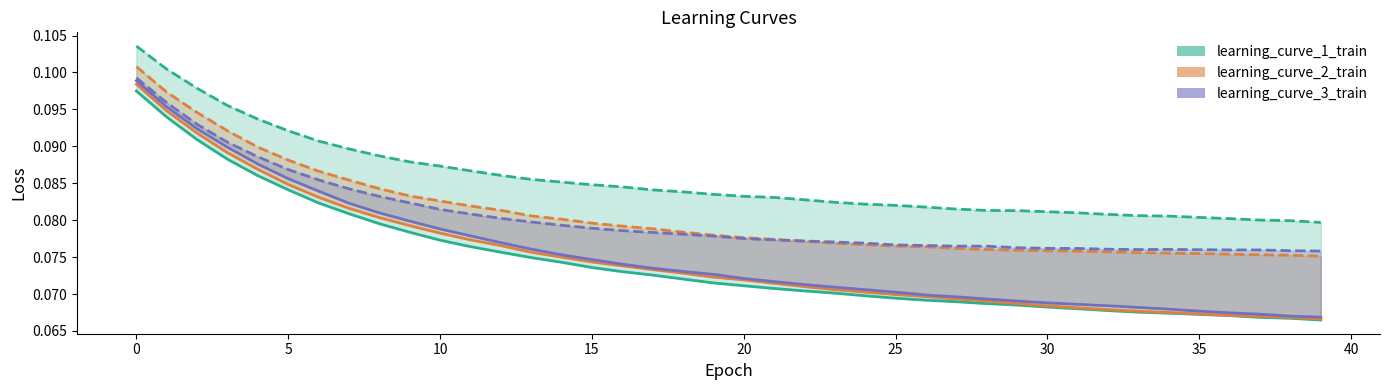

Reading right to left, list all the values displayed in this chart.

learning_curve_1_train: 39=0.1	38=0.1	37=0.1	36=0.1	35=0.1	34=0.1	33=0.1	32=0.1	31=0.1	30=0.1	29=0.1	28=0.1	27=0.1	26=0.1	25=0.1	24=0.1	23=0.1	22=0.1	21=0.1	20=0.1	19=0.1	18=0.1	17=0.1	16=0.1	15=0.1	14=0.1	13=0.1	12=0.1	11=0.1	10=0.1	9=0.1	8=0.1	7=0.1	6=0.1	5=0.1	4=0.1	3=0.1	2=0.1	1=0.1	0=0.1
learning_curve_1_eval: 39=0.1	38=0.1	37=0.1	36=0.1	35=0.1	34=0.1	33=0.1	32=0.1	31=0.1	30=0.1	29=0.1	28=0.1	27=0.1	26=0.1	25=0.1	24=0.1	23=0.1	22=0.1	21=0.1	20=0.1	19=0.1	18=0.1	17=0.1	16=0.1	15=0.1	14=0.1	13=0.1	12=0.1	11=0.1	10=0.1	9=0.1	8=0.1	7=0.1	6=0.1	5=0.1	4=0.1	3=0.1	2=0.1	1=0.1	0=0.1
learning_curve_2_train: 39=0.1	38=0.1	37=0.1	36=0.1	35=0.1	34=0.1	33=0.1	32=0.1	31=0.1	30=0.1	29=0.1	28=0.1	27=0.1	26=0.1	25=0.1	24=0.1	23=0.1	22=0.1	21=0.1	20=0.1	19=0.1	18=0.1	17=0.1	16=0.1	15=0.1	14=0.1	13=0.1	12=0.1	11=0.1	10=0.1	9=0.1	8=0.1	7=0.1	6=0.1	5=0.1	4=0.1	3=0.1	2=0.1	1=0.1	0=0.1
learning_curve_2_eval: 39=0.1	38=0.1	37=0.1	36=0.1	35=0.1	34=0.1	33=0.1	32=0.1	31=0.1	30=0.1	29=0.1	28=0.1	27=0.1	26=0.1	25=0.1	24=0.1	23=0.1	22=0.1	21=0.1	20=0.1	19=0.1	18=0.1	17=0.1	16=0.1	15=0.1	14=0.1	13=0.1	12=0.1	11=0.1	10=0.1	9=0.1	8=0.1	7=0.1	6=0.1	5=0.1	4=0.1	3=0.1	2=0.1	1=0.1	0=0.1
learning_curve_3_train: 39=0.1	38=0.1	37=0.1	36=0.1	35=0.1	34=0.1	33=0.1	32=0.1	31=0.1	30=0.1	29=0.1	28=0.1	27=0.1	26=0.1	25=0.1	24=0.1	23=0.1	22=0.1	21=0.1	20=0.1	19=0.1	18=0.1	17=0.1	16=0.1	15=0.1	14=0.1	13=0.1	12=0.1	11=0.1	10=0.1	9=0.1	8=0.1	7=0.1	6=0.1	5=0.1	4=0.1	3=0.1	2=0.1	1=0.1	0=0.1
learning_curve_3_eval: 39=0.1	38=0.1	37=0.1	36=0.1	35=0.1	34=0.1	33=0.1	32=0.1	31=0.1	30=0.1	29=0.1	28=0.1	27=0.1	26=0.1	25=0.1	24=0.1	23=0.1	22=0.1	21=0.1	20=0.1	19=0.1	18=0.1	17=0.1	16=0.1	15=0.1	14=0.1	13=0.1	12=0.1	11=0.1	10=0.1	9=0.1	8=0.1	7=0.1	6=0.1	5=0.1	4=0.1	3=0.1	2=0.1	1=0.1	0=0.1